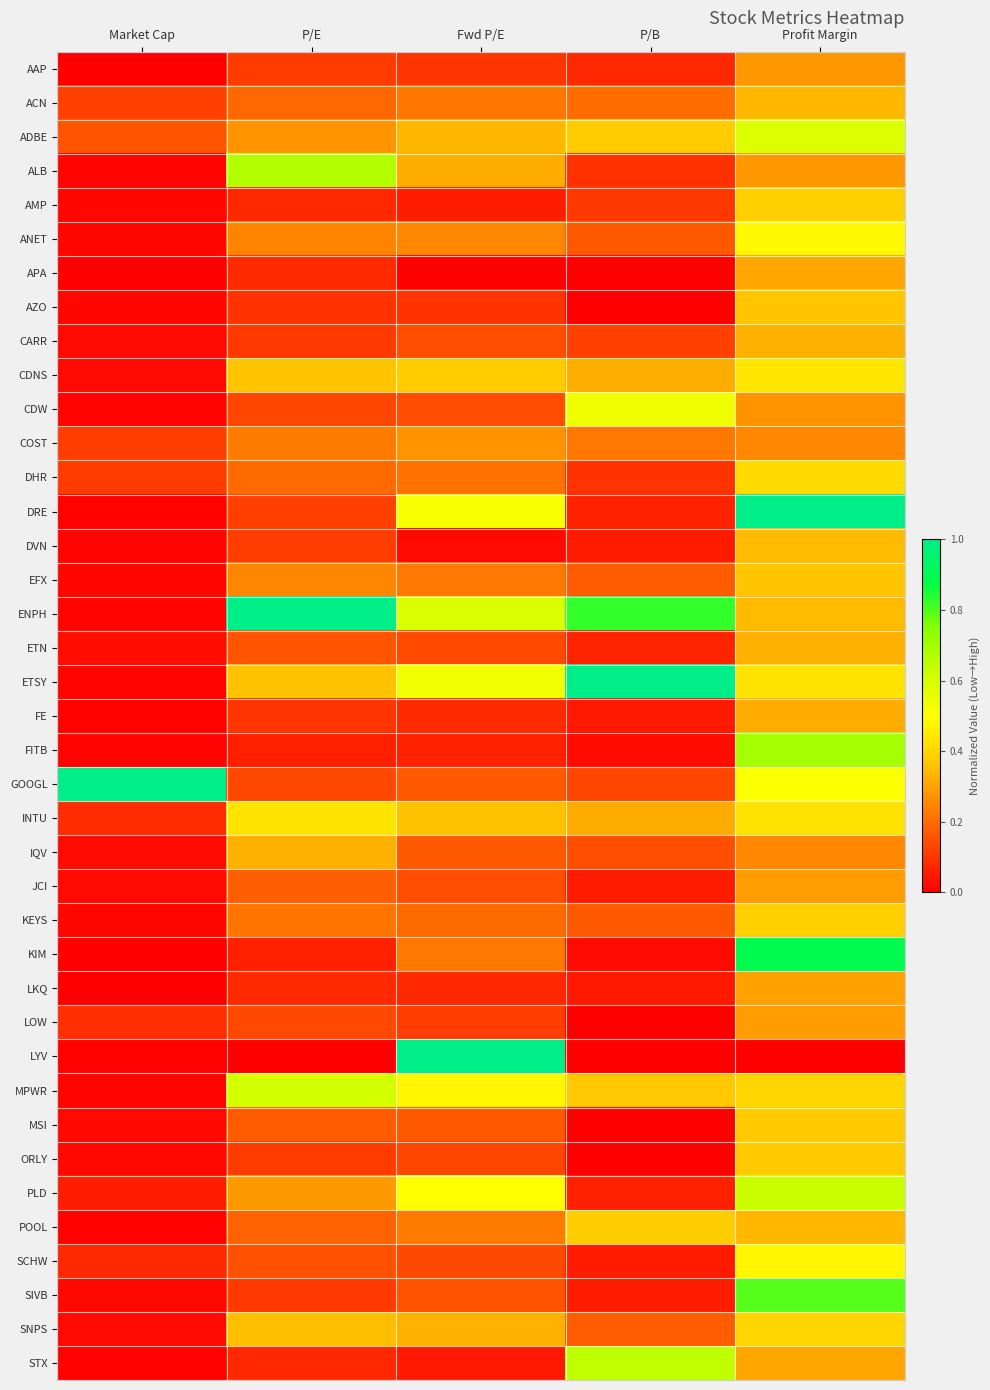

Reading left to right, transcribe all the data shown in this chart.

AAP: Market Cap=0.0	P/E=0.1	Fwd P/E=0.1	P/B=0.1	Profit Margin=0.3
ACN: Market Cap=0.1	P/E=0.2	Fwd P/E=0.2	P/B=0.2	Profit Margin=0.3
ADBE: Market Cap=0.2	P/E=0.3	Fwd P/E=0.3	P/B=0.4	Profit Margin=0.6
ALB: Market Cap=0.0	P/E=0.7	Fwd P/E=0.3	P/B=0.1	Profit Margin=0.3
AMP: Market Cap=0.0	P/E=0.1	Fwd P/E=0.1	P/B=0.1	Profit Margin=0.4
ANET: Market Cap=0.0	P/E=0.2	Fwd P/E=0.2	P/B=0.2	Profit Margin=0.5
APA: Market Cap=0.0	P/E=0.1	Fwd P/E=0.0	P/B=0.0	Profit Margin=0.3
AZO: Market Cap=0.0	P/E=0.1	Fwd P/E=0.1	P/B=0.0	Profit Margin=0.4
CARR: Market Cap=0.0	P/E=0.1	Fwd P/E=0.1	P/B=0.1	Profit Margin=0.3
CDNS: Market Cap=0.0	P/E=0.4	Fwd P/E=0.4	P/B=0.3	Profit Margin=0.4
CDW: Market Cap=0.0	P/E=0.1	Fwd P/E=0.1	P/B=0.5	Profit Margin=0.3
COST: Market Cap=0.1	P/E=0.2	Fwd P/E=0.3	P/B=0.2	Profit Margin=0.3
DHR: Market Cap=0.1	P/E=0.2	Fwd P/E=0.2	P/B=0.1	Profit Margin=0.4
DRE: Market Cap=0.0	P/E=0.1	Fwd P/E=0.5	P/B=0.1	Profit Margin=1.0
DVN: Market Cap=0.0	P/E=0.1	Fwd P/E=0.0	P/B=0.1	Profit Margin=0.3
EFX: Market Cap=0.0	P/E=0.2	Fwd P/E=0.2	P/B=0.2	Profit Margin=0.4
ENPH: Market Cap=0.0	P/E=1.0	Fwd P/E=0.6	P/B=0.8	Profit Margin=0.3
ETN: Market Cap=0.0	P/E=0.2	Fwd P/E=0.1	P/B=0.1	Profit Margin=0.3
ETSY: Market Cap=0.0	P/E=0.4	Fwd P/E=0.5	P/B=1.0	Profit Margin=0.4
FE: Market Cap=0.0	P/E=0.1	Fwd P/E=0.1	P/B=0.0	Profit Margin=0.3
FITB: Market Cap=0.0	P/E=0.1	Fwd P/E=0.1	P/B=0.0	Profit Margin=0.7
GOOGL: Market Cap=1.0	P/E=0.1	Fwd P/E=0.2	P/B=0.1	Profit Margin=0.5
INTU: Market Cap=0.1	P/E=0.4	Fwd P/E=0.4	P/B=0.3	Profit Margin=0.4
IQV: Market Cap=0.0	P/E=0.3	Fwd P/E=0.2	P/B=0.1	Profit Margin=0.3
JCI: Market Cap=0.0	P/E=0.2	Fwd P/E=0.1	P/B=0.1	Profit Margin=0.3
KEYS: Market Cap=0.0	P/E=0.2	Fwd P/E=0.2	P/B=0.2	Profit Margin=0.4
KIM: Market Cap=0.0	P/E=0.1	Fwd P/E=0.2	P/B=0.0	Profit Margin=0.9
LKQ: Market Cap=0.0	P/E=0.1	Fwd P/E=0.1	P/B=0.0	Profit Margin=0.3
LOW: Market Cap=0.1	P/E=0.1	Fwd P/E=0.1	P/B=0.0	Profit Margin=0.3
LYV: Market Cap=0.0	P/E=0.0	Fwd P/E=1.0	P/B=0.0	Profit Margin=0.0
MPWR: Market Cap=0.0	P/E=0.6	Fwd P/E=0.5	P/B=0.4	Profit Margin=0.4
MSI: Market Cap=0.0	P/E=0.2	Fwd P/E=0.2	P/B=0.0	Profit Margin=0.4
ORLY: Market Cap=0.0	P/E=0.1	Fwd P/E=0.1	P/B=0.0	Profit Margin=0.4
PLD: Market Cap=0.1	P/E=0.3	Fwd P/E=0.5	P/B=0.1	Profit Margin=0.6
POOL: Market Cap=0.0	P/E=0.2	Fwd P/E=0.2	P/B=0.4	Profit Margin=0.3
SCHW: Market Cap=0.1	P/E=0.1	Fwd P/E=0.1	P/B=0.1	Profit Margin=0.5
SIVB: Market Cap=0.0	P/E=0.1	Fwd P/E=0.2	P/B=0.1	Profit Margin=0.8
SNPS: Market Cap=0.0	P/E=0.4	Fwd P/E=0.3	P/B=0.2	Profit Margin=0.4
STX: Market Cap=0.0	P/E=0.1	Fwd P/E=0.0	P/B=0.6	Profit Margin=0.3